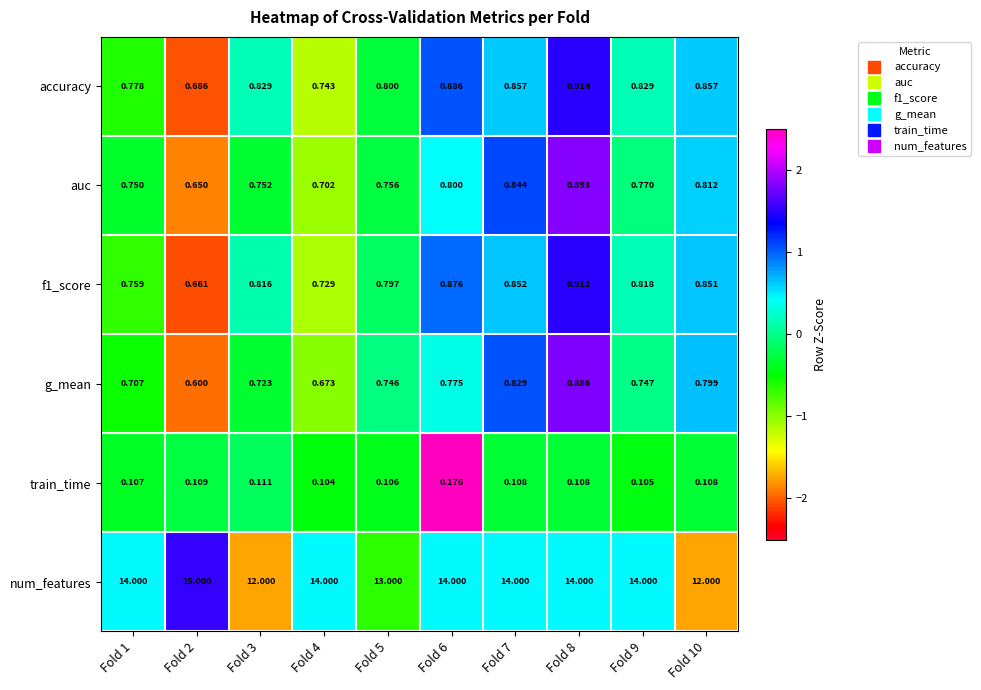

Which series has the largest total across all categories?

num_features